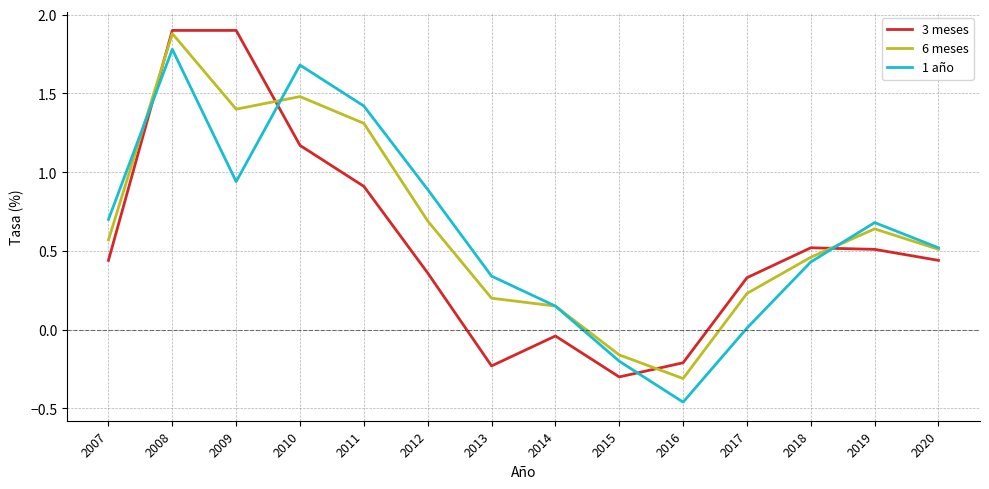

Rank the categories by 6 meses value from highest to lowest.

2008, 2010, 2009, 2011, 2012, 2019, 2007, 2020, 2018, 2017, 2013, 2014, 2015, 2016